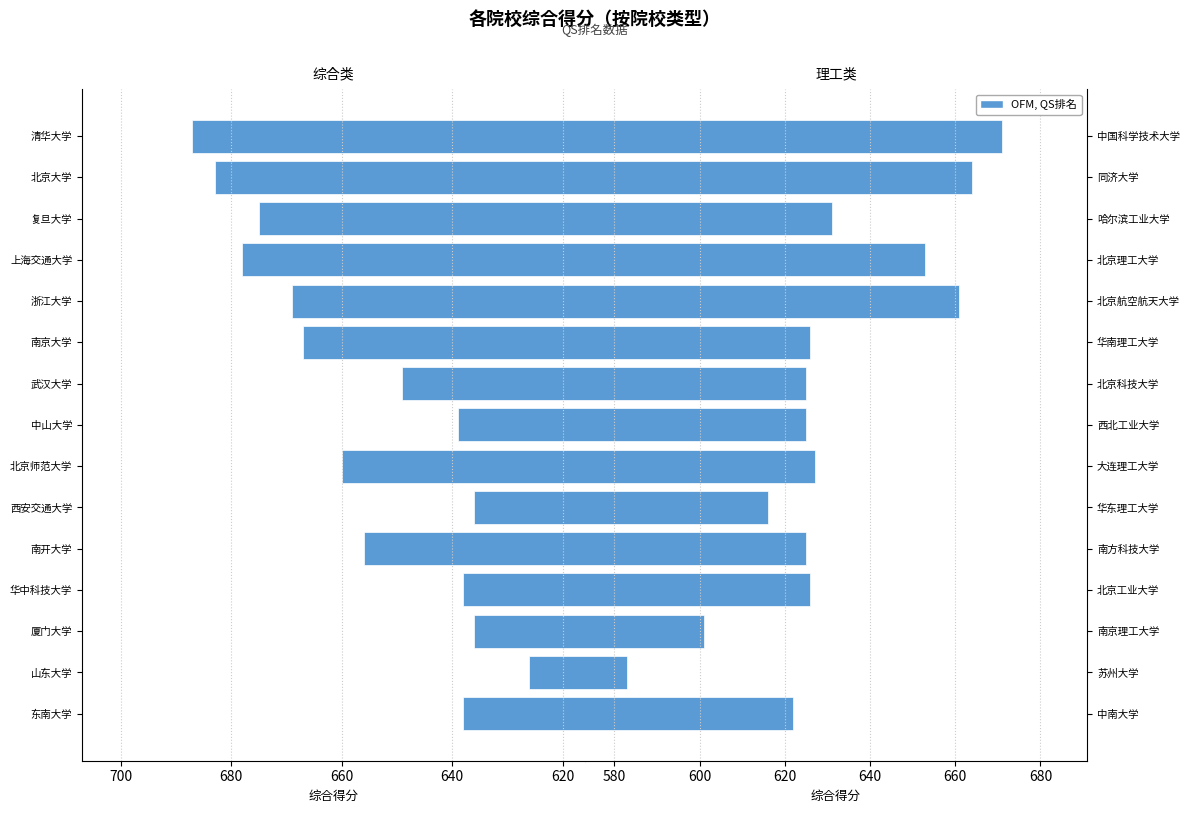

Is the value of 综合类 at 700 greater than the value of 理工类 at 11?

No